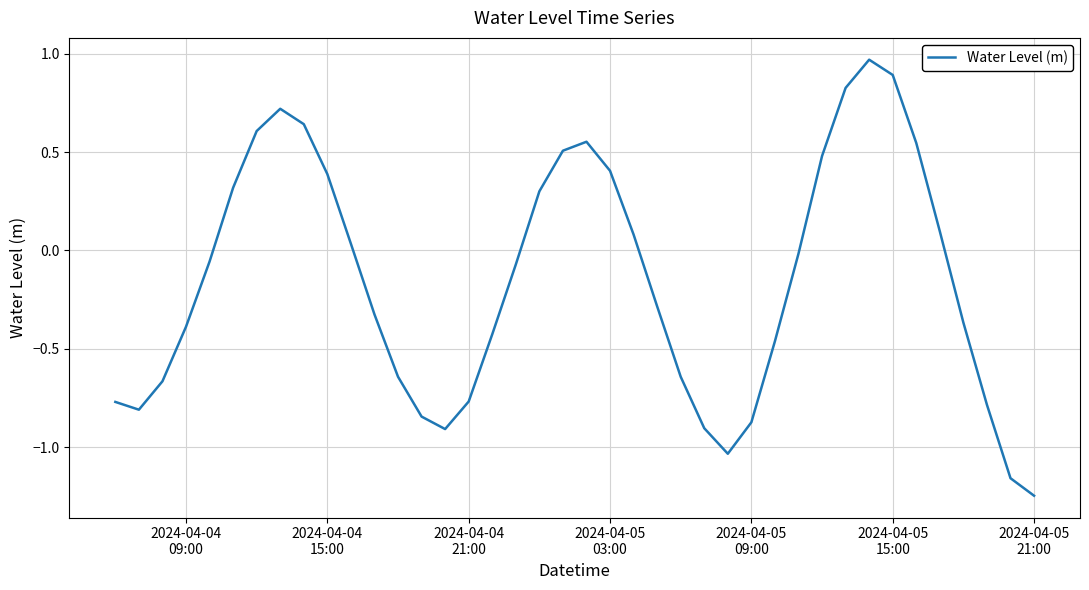

What is the difference between the maximum and minimum values?

2.2